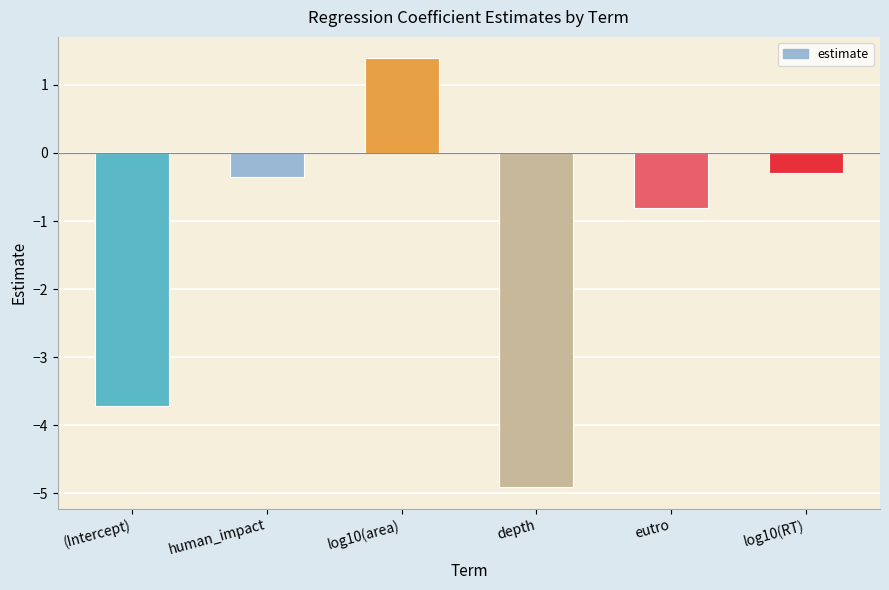

What is the label of the 2nd bar from the right?

eutro